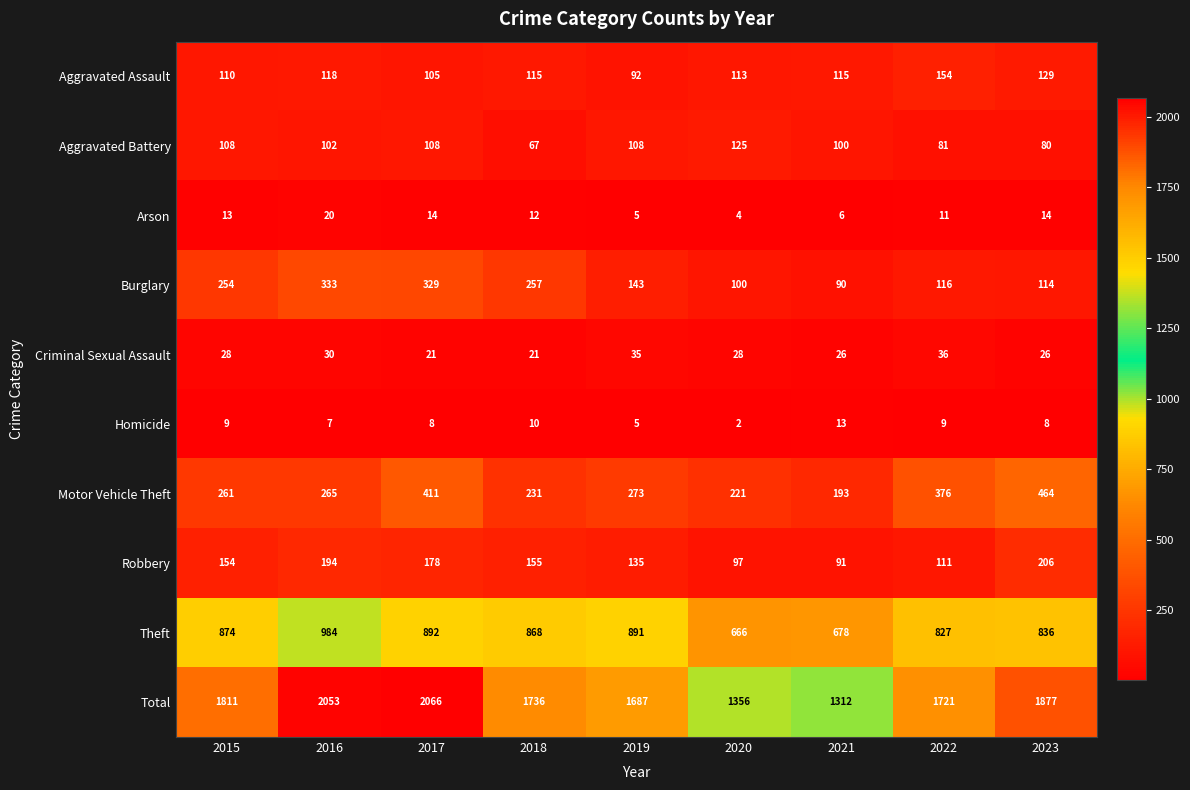

At which label is Homicide closest to 7?

2016